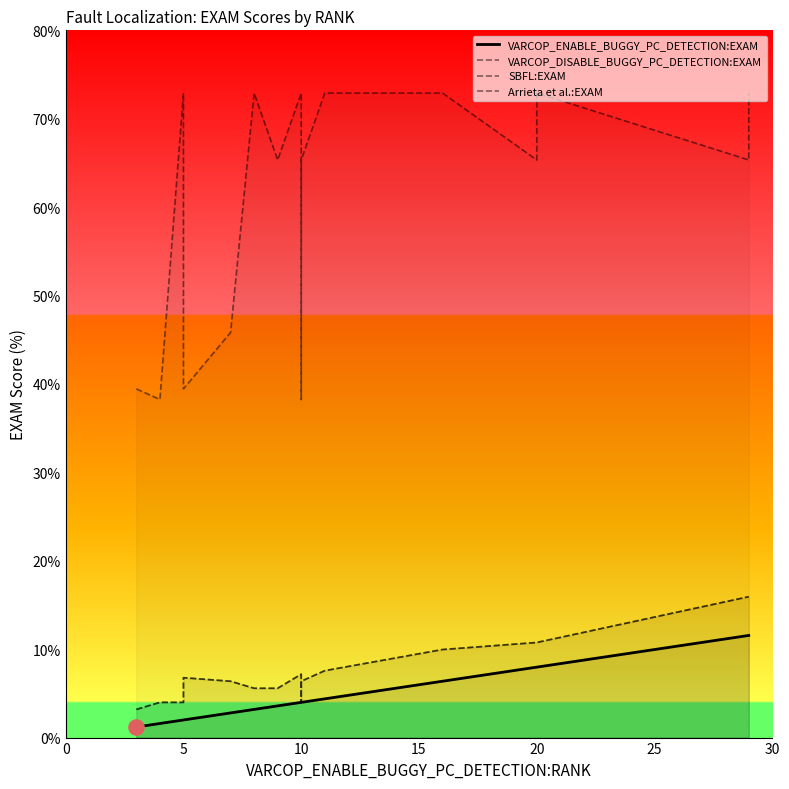

Which series has the largest total across all categories?

Arrieta et al.:EXAM